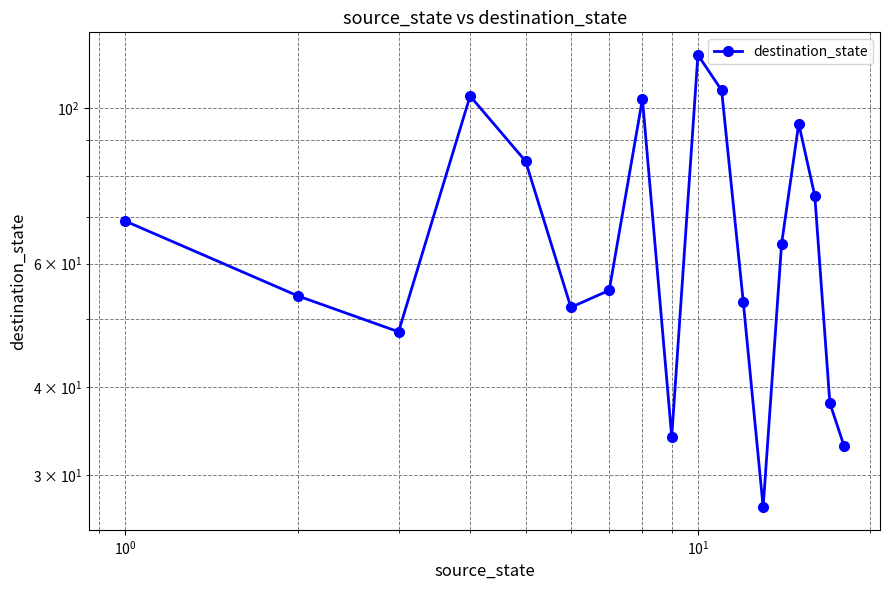

What is the greatest value displayed?

119